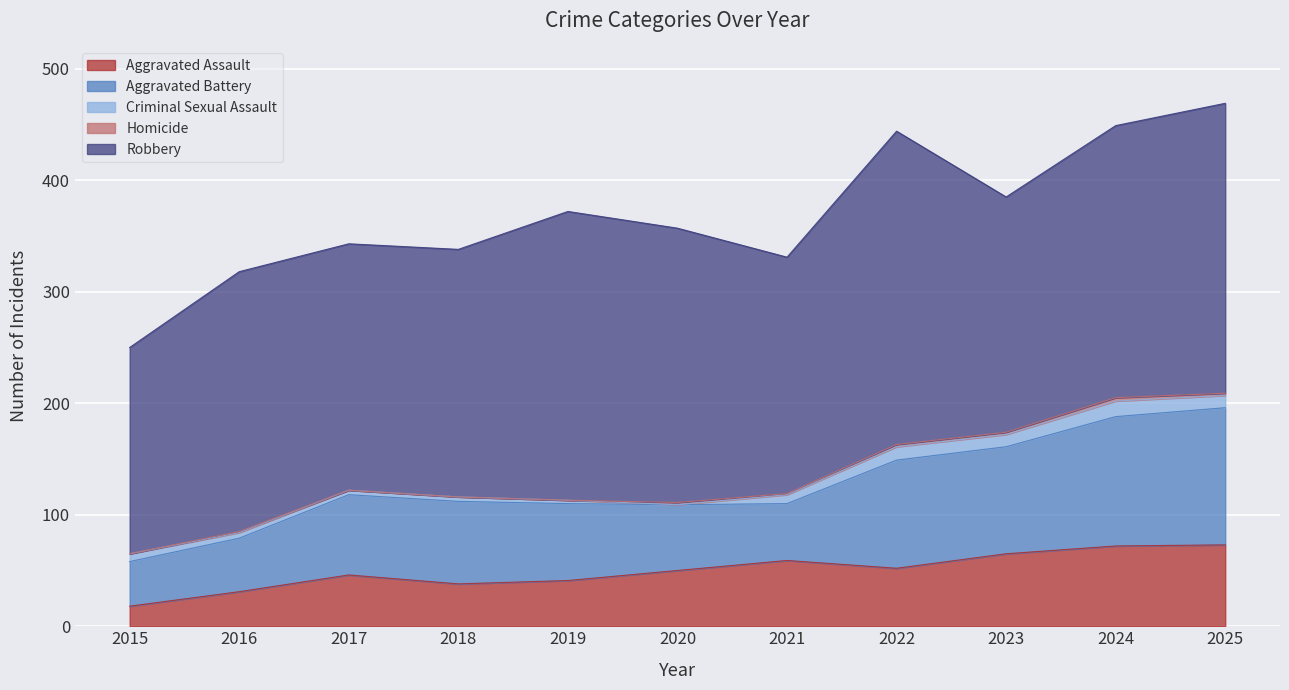

The value of Aggravated Battery at 2021 is 85. True or false?

False